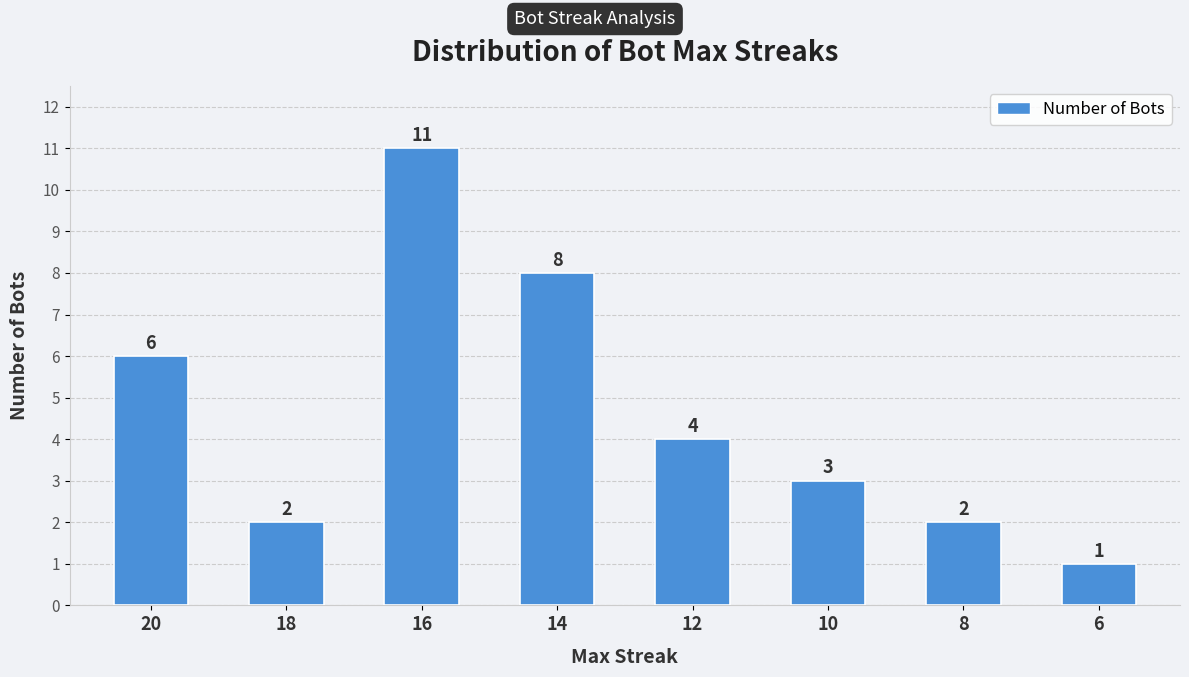

How many values are between 2 and 8?

6